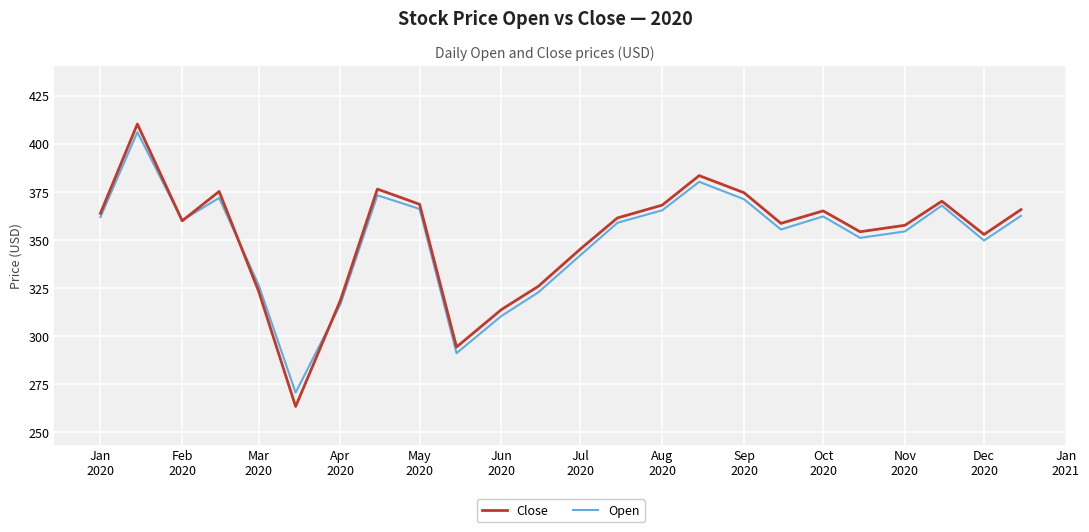

Which series has the widest spread of values?

Close